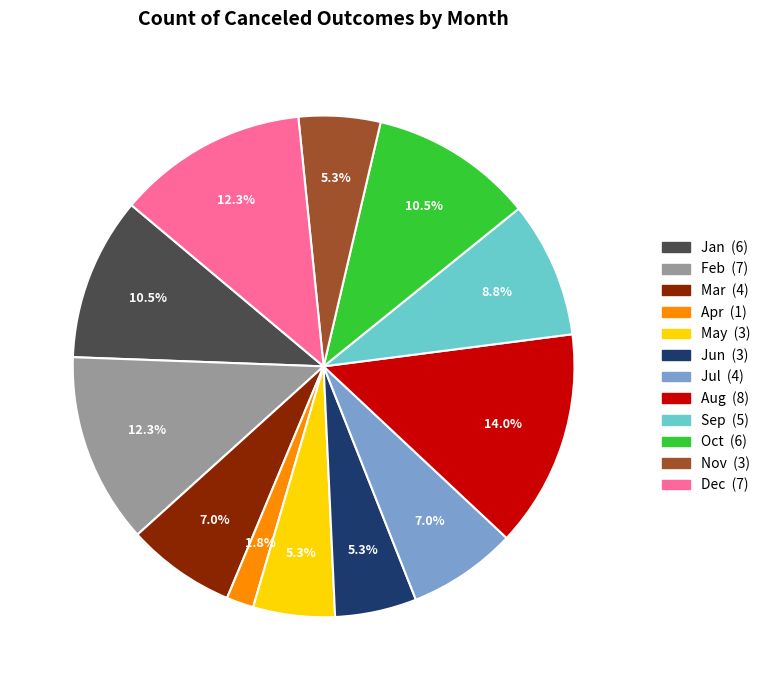

Is there any slice that represents more than half of the pie?

No